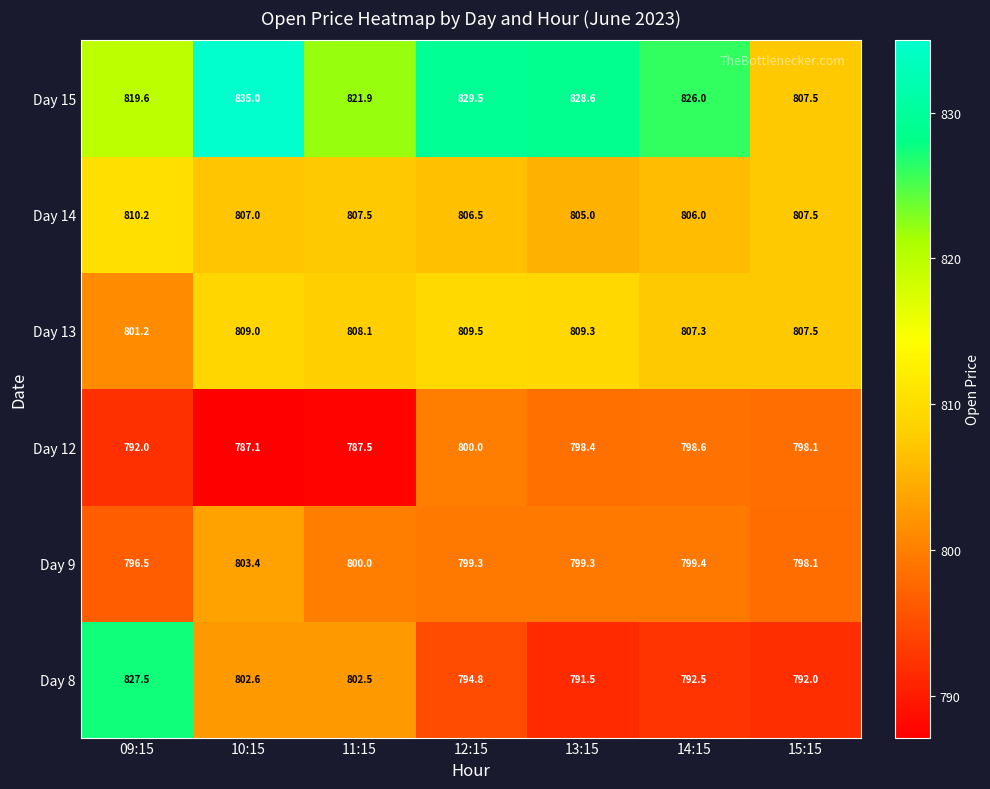

Is it true that Day 8 equals 1056.5 at 13:15?

False